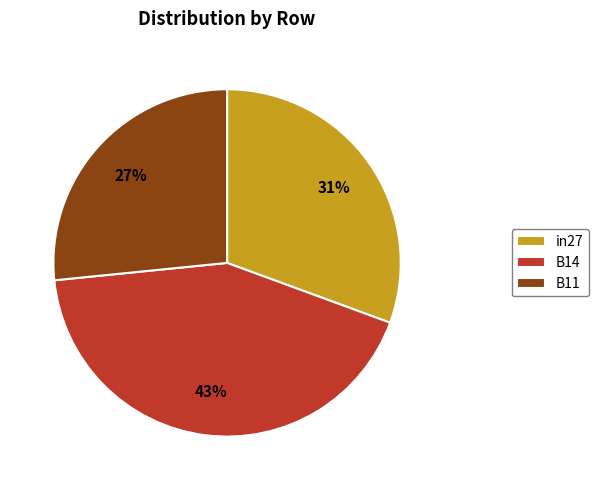

Is there a majority slice in this chart?

No